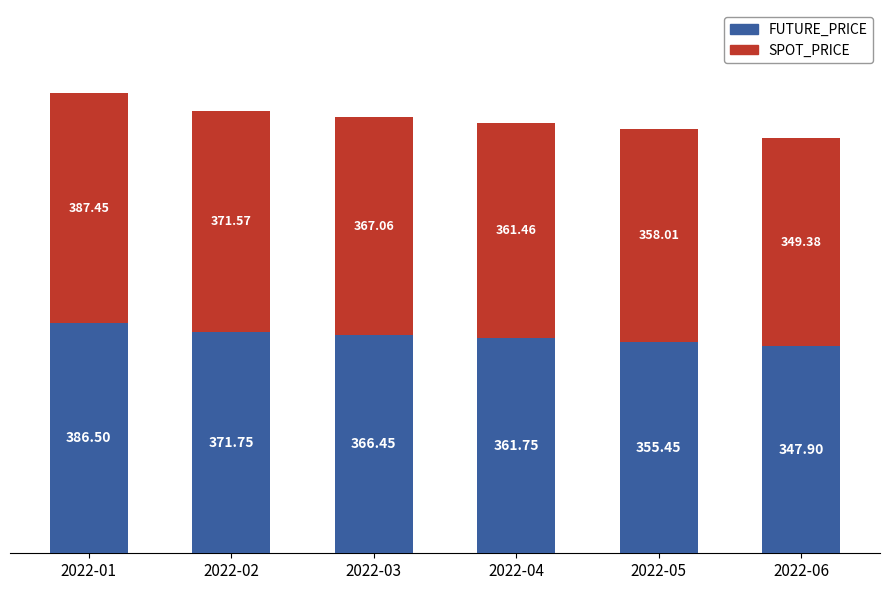

What is the value of the FUTURE_PRICE bar at the 2nd from the left?

371.8